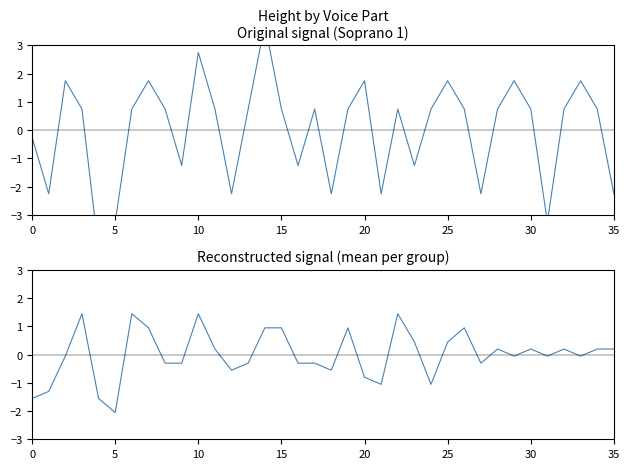

Is it true that Mean (all parts) equals -0.7 at 0?

False